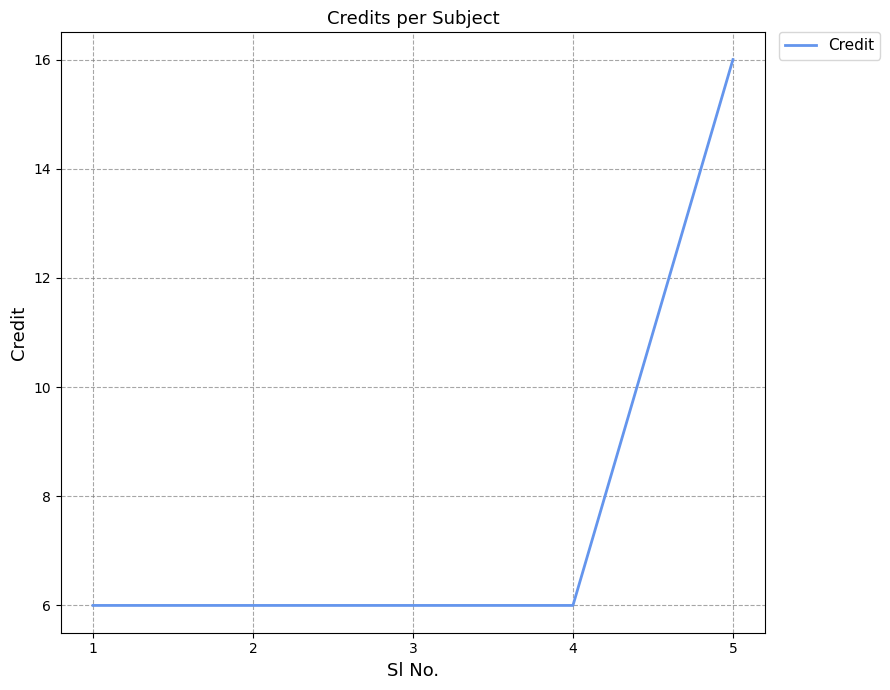

True or false: there are more than 2 points higher than both neighbors.

False